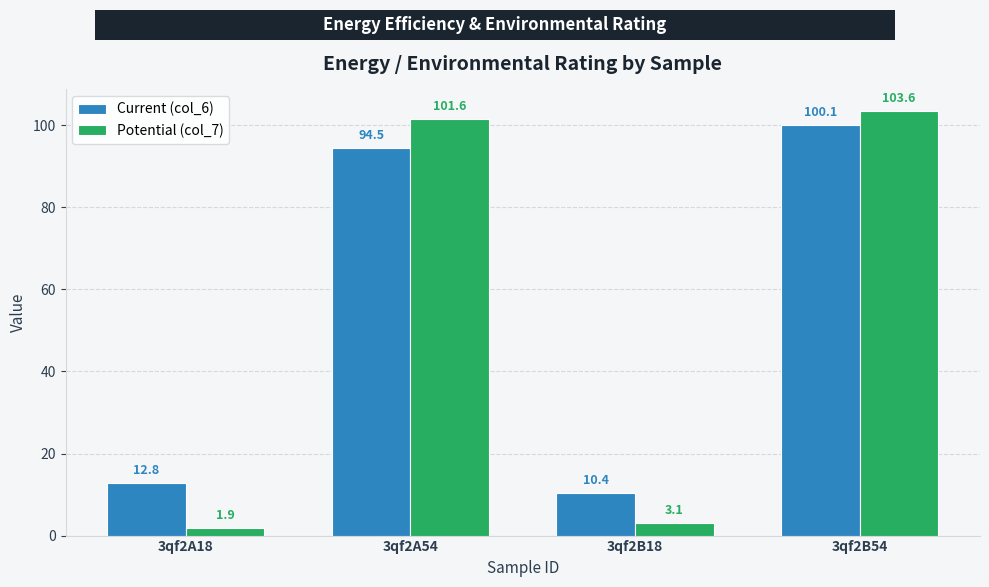

List the series in order of their overall mean, highest first.

Current (col_6), Potential (col_7)